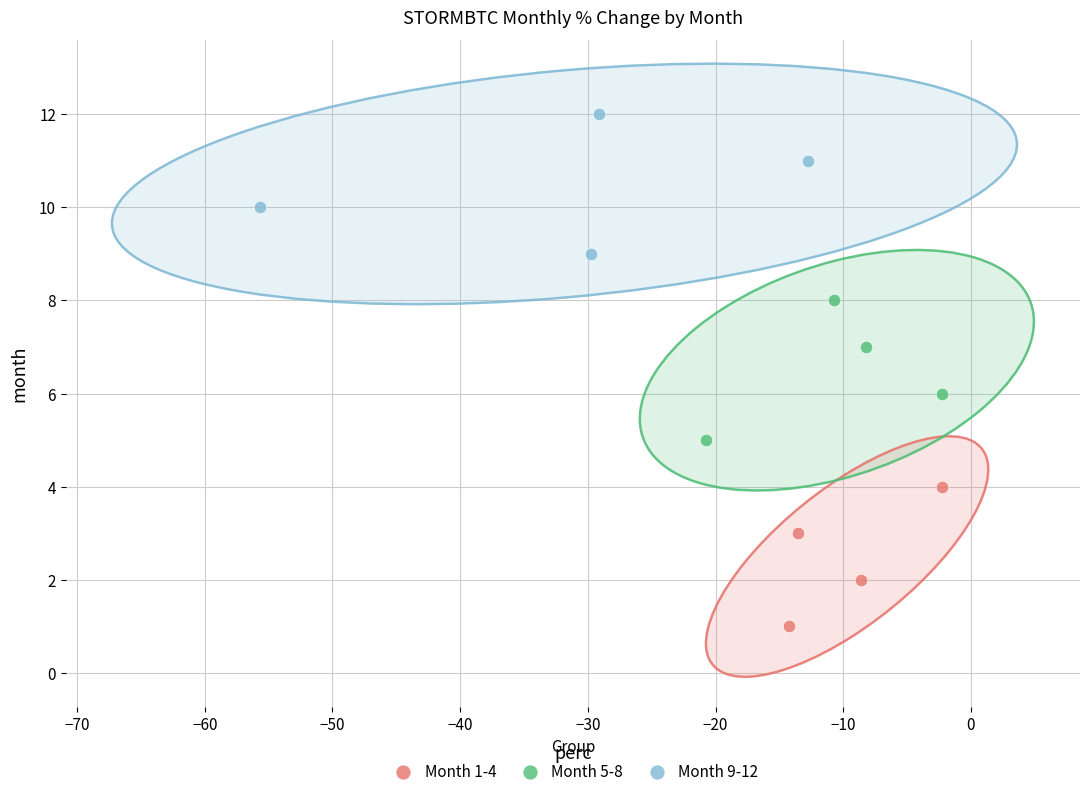

What are all the series names shown in the legend?

Month 1-4, Month 5-8, Month 9-12